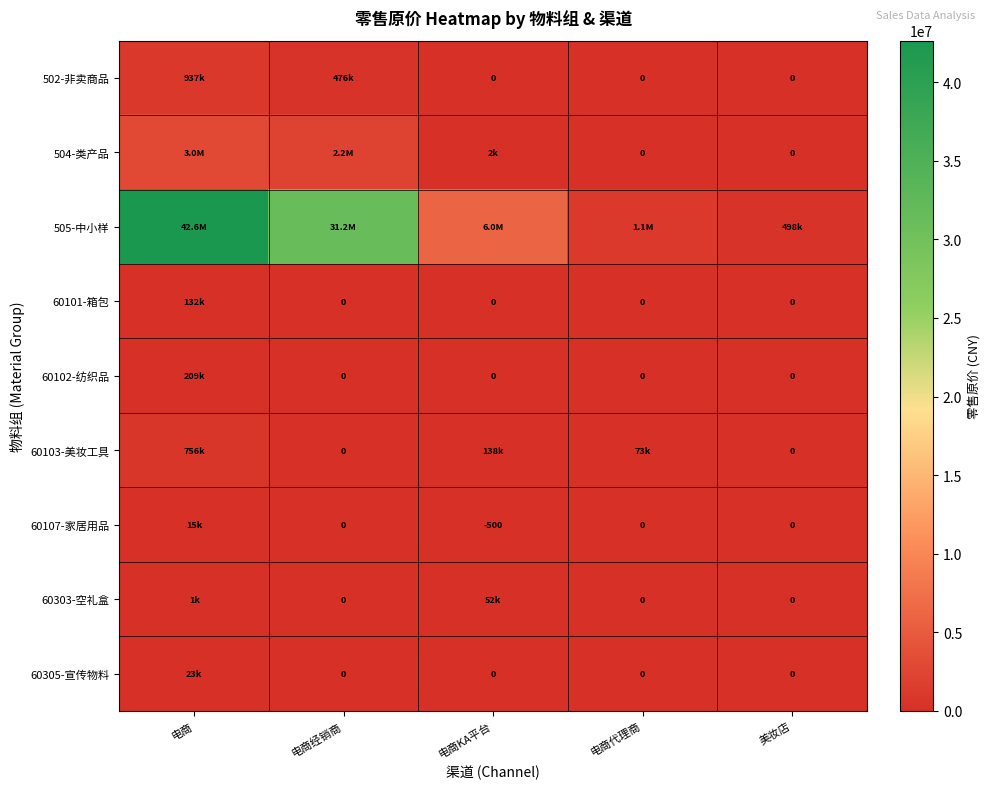

At which category is the sum across all series the highest?

电商